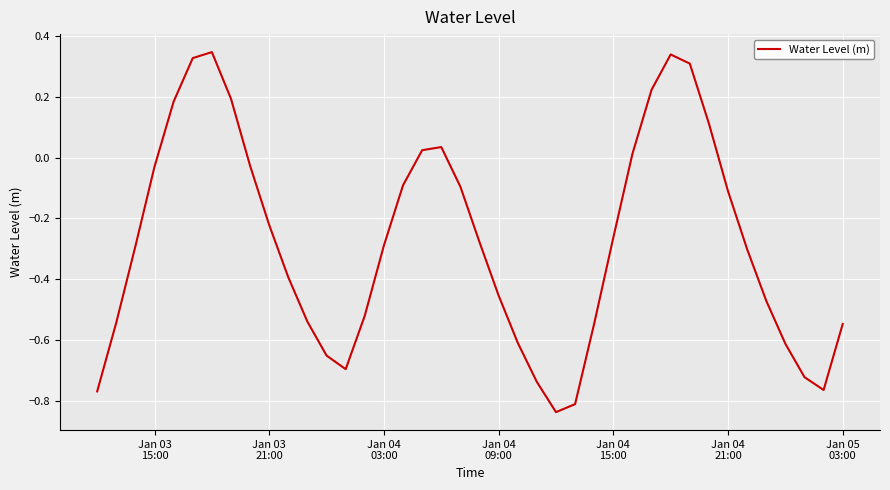

What is the difference between the maximum and minimum values?

1.2